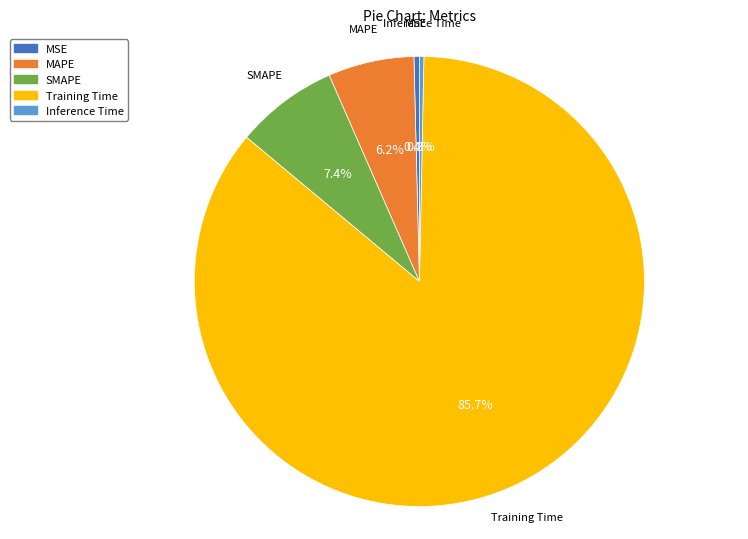

Which has a higher value, SMAPE or Training Time?

Training Time